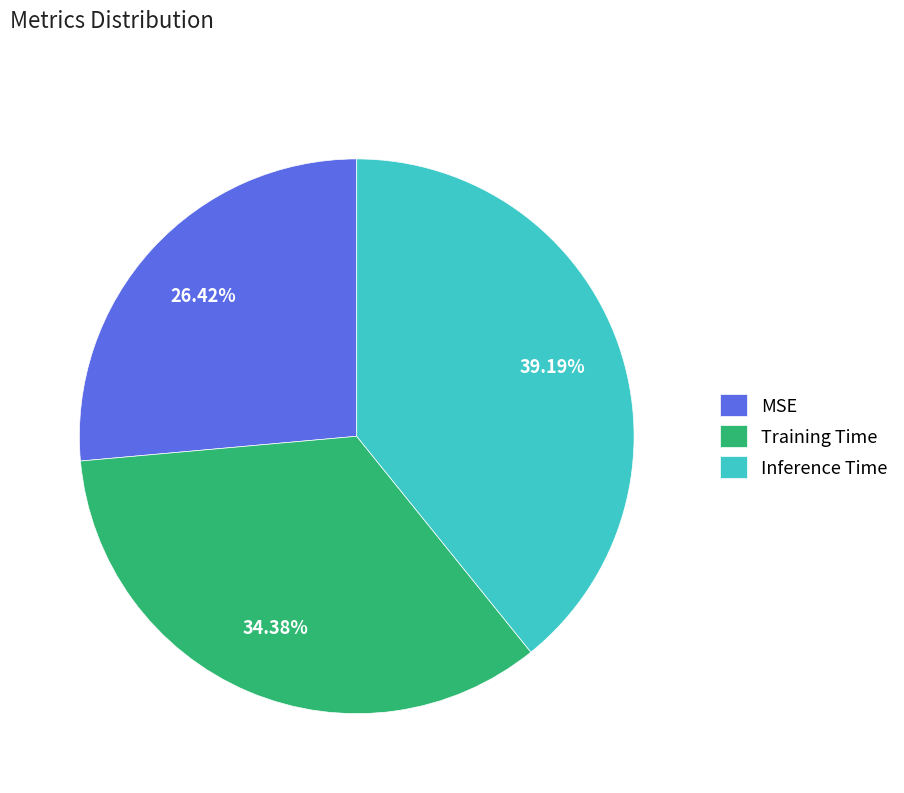

Is there any slice that represents more than half of the pie?

No